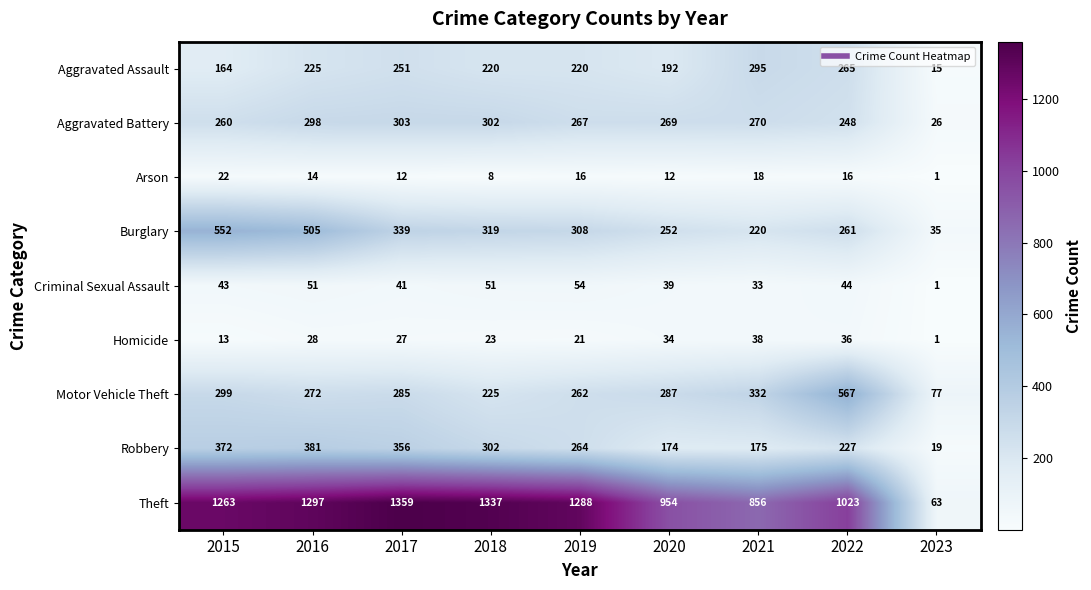

Which series has the widest spread of values?

Theft